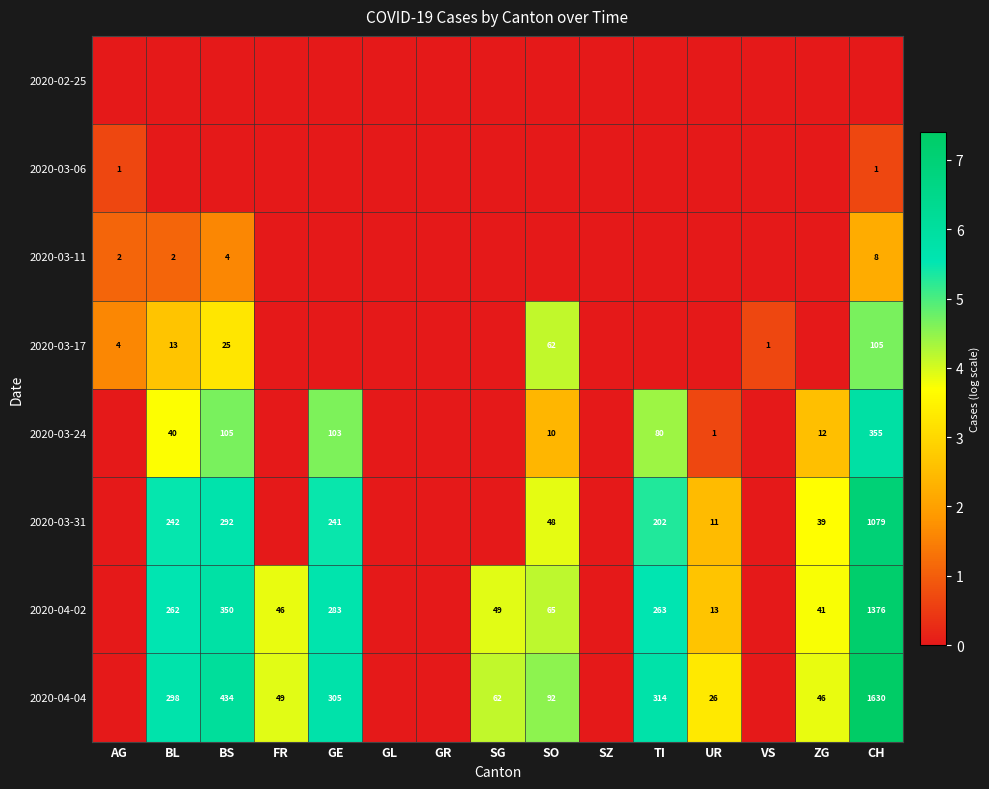

Count the number of categories in the chart.

15